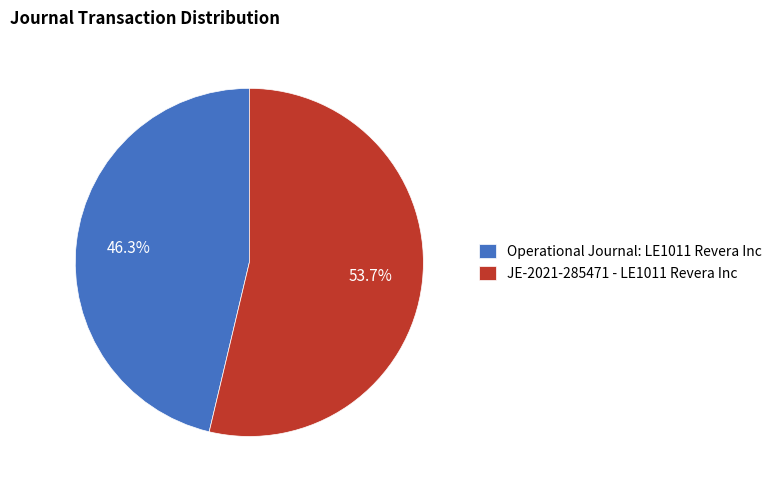

Is there any slice that represents more than half of the pie?

Yes